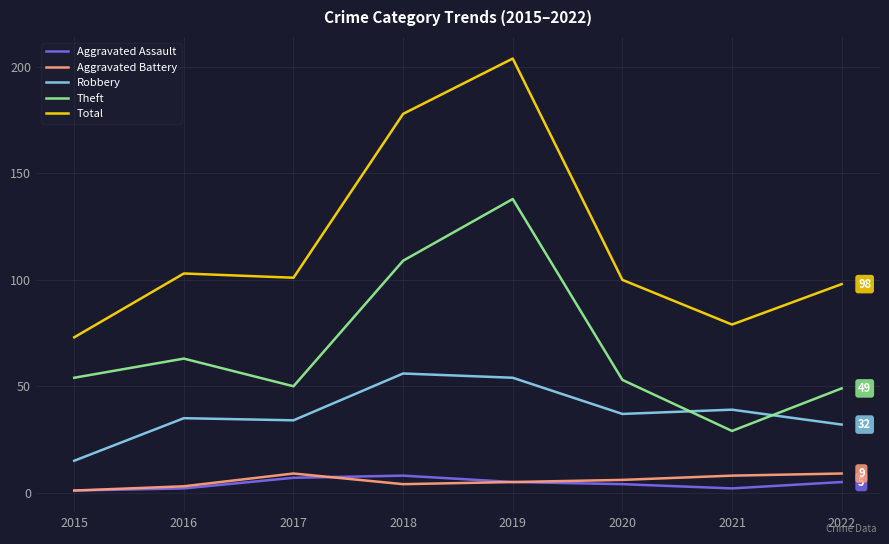

Which series has the largest range (max minus min)?

Total